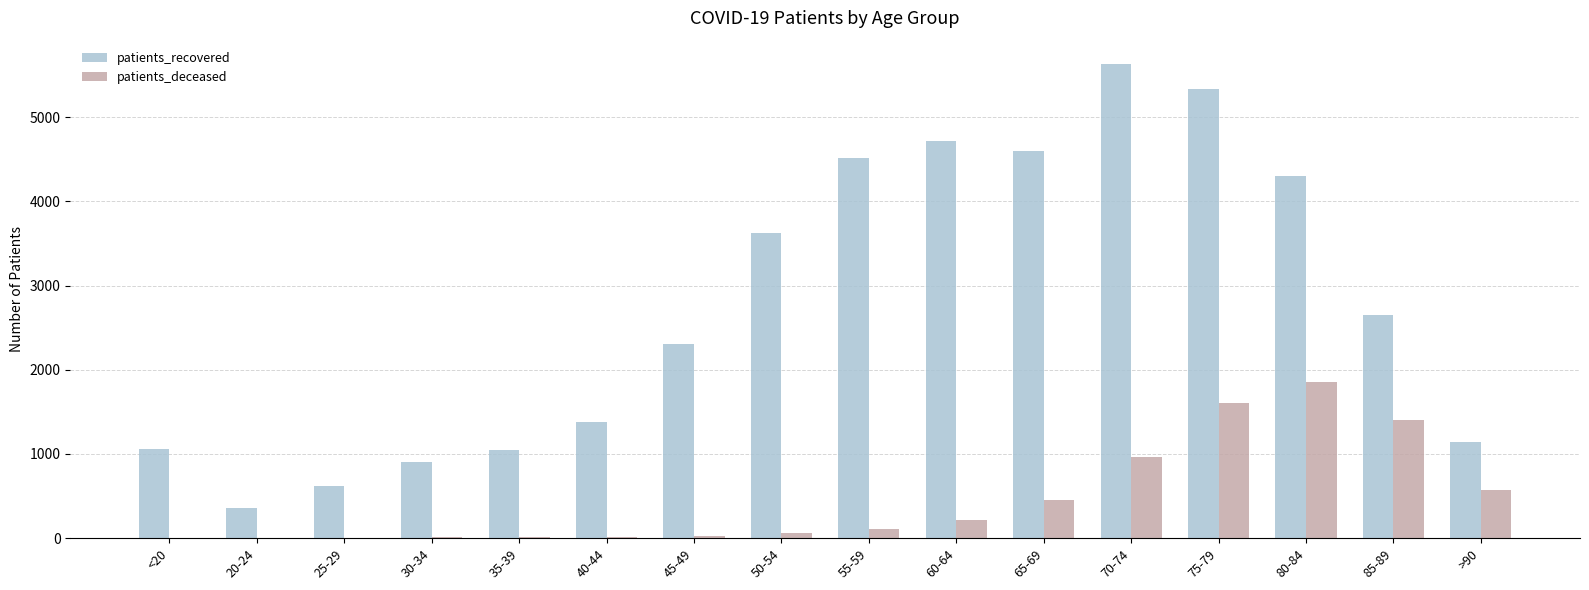

Are the bars grouped side by side (vs. stacked)?

Yes